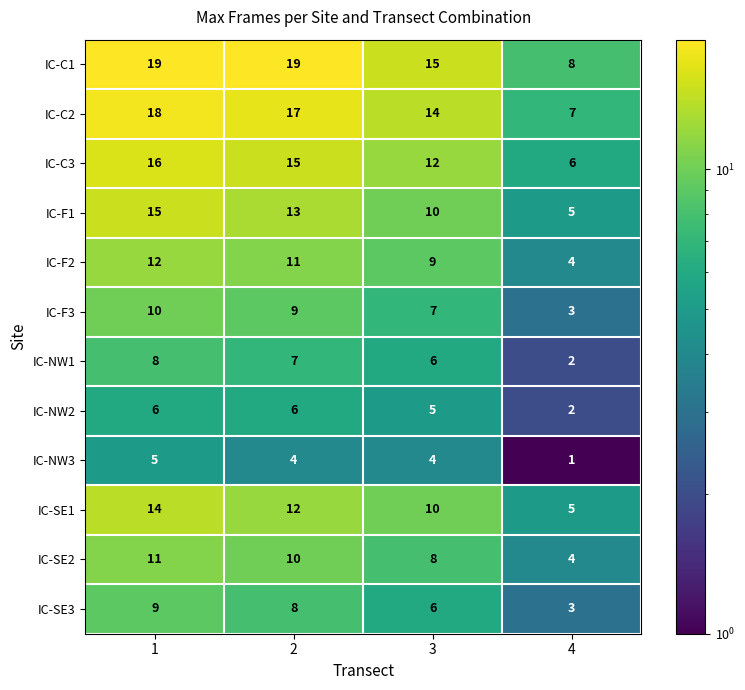

The IC-NW1 series shows 8 at 1. True or false?

True